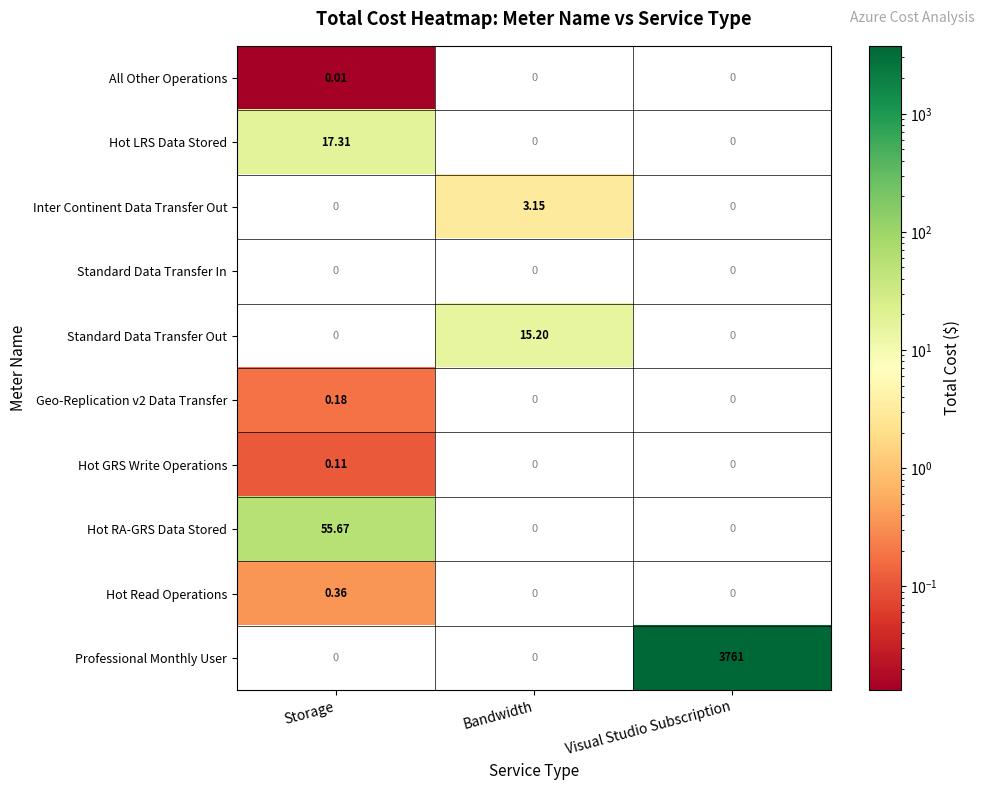

Which series has the largest total across all categories?

Professional Monthly User